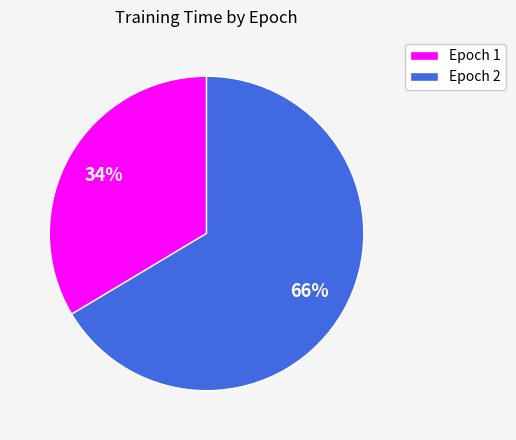

Rank the categories by value from lowest to highest.

Epoch 1, Epoch 2